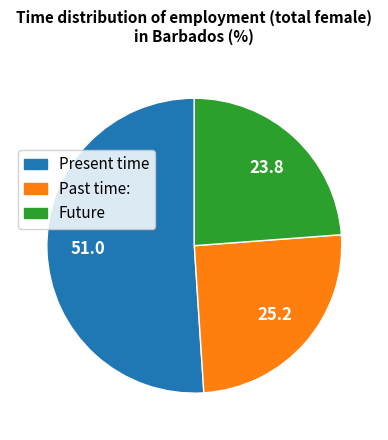

Is there a majority slice in this chart?

Yes